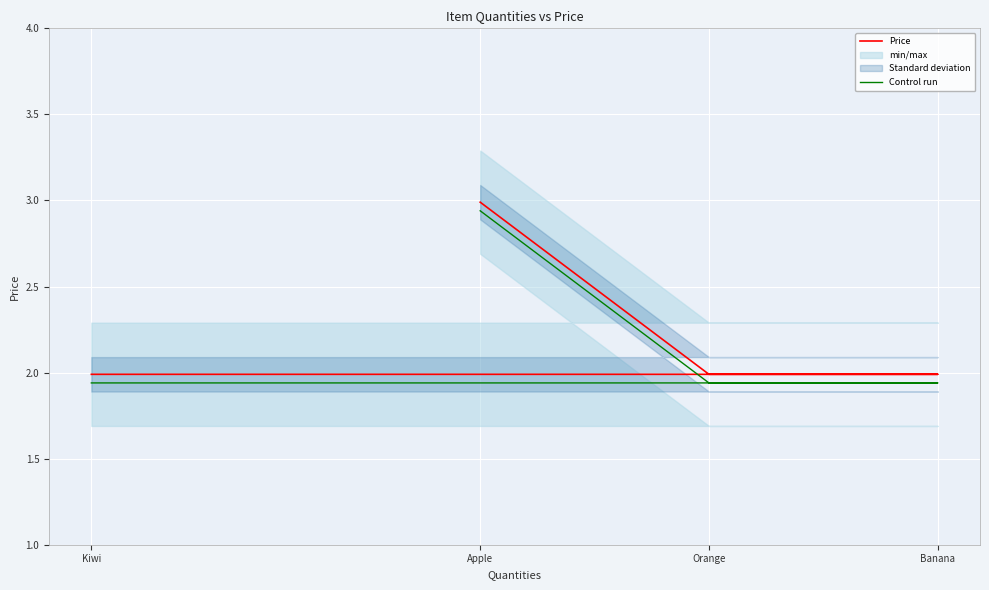

How many categories are shown in the chart?

4